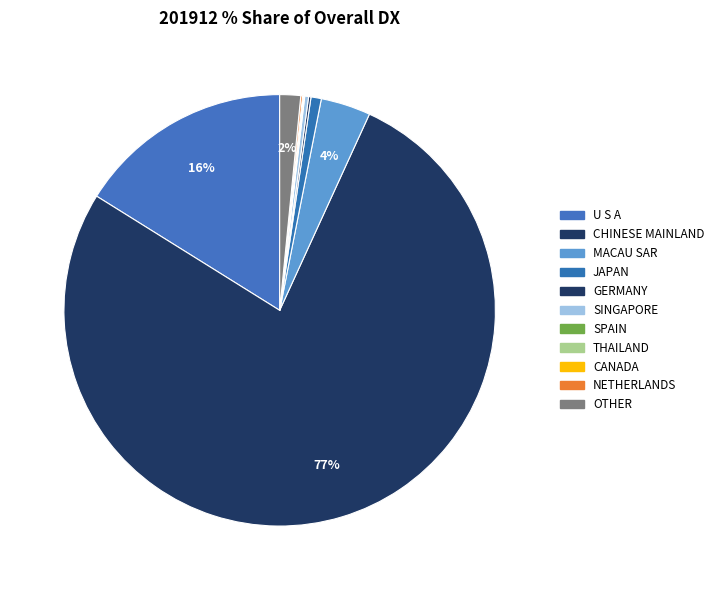

To the nearest percent, what is the difference between the largest and smallest slice percentages?

77%